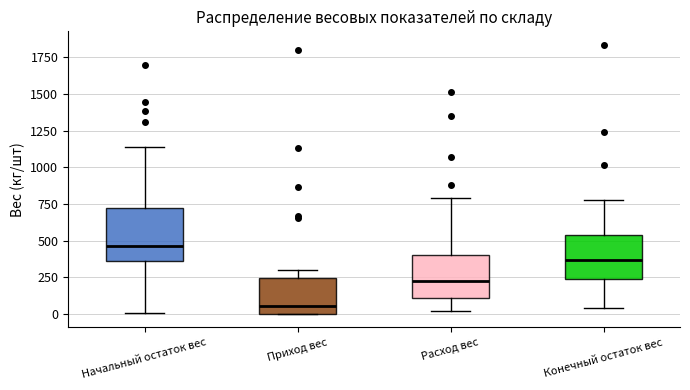

Reading left to right, transcribe this box plot: for each box, give where its median line is, the range the box spans, and where its two whiskers end, as read against the y-axis. The values are not printed on the chart, so give them approximately, as read against the axis.

Начальный остаток вес: median 450, box 350 to 700, whiskers 0 to 1150
Приход вес: median 50, box 0 to 250, whiskers 0 to 300
Расход вес: median 200, box 100 to 400, whiskers 0 to 800
Конечный остаток вес: median 350, box 250 to 550, whiskers 50 to 800